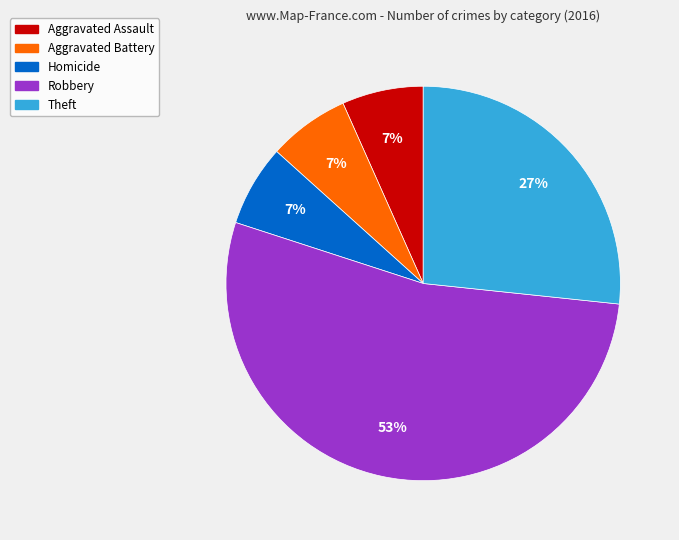

Is there any slice that represents more than half of the pie?

Yes